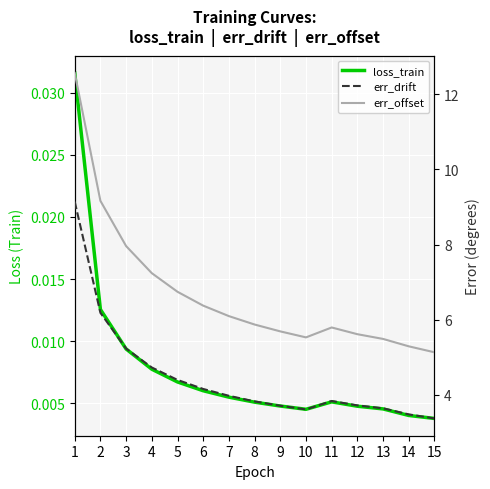

Reading left to right, what are all the values shown in this chart?

loss_train: 1=0.0	2=0.0	3=0.0	4=0.0	5=0.0	6=0.0	7=0.0	8=0.0	9=0.0	10=0.0	11=0.0	12=0.0	13=0.0	14=0.0	15=0.0
err_drift: 1=9.1	2=6.2	3=5.2	4=4.7	5=4.4	6=4.2	7=4.0	8=3.8	9=3.7	10=3.6	11=3.8	12=3.7	13=3.6	14=3.5	15=3.4
err_offset: 1=12.6	2=9.2	3=8.0	4=7.2	5=6.7	6=6.4	7=6.1	8=5.9	9=5.7	10=5.5	11=5.8	12=5.6	13=5.5	14=5.3	15=5.1